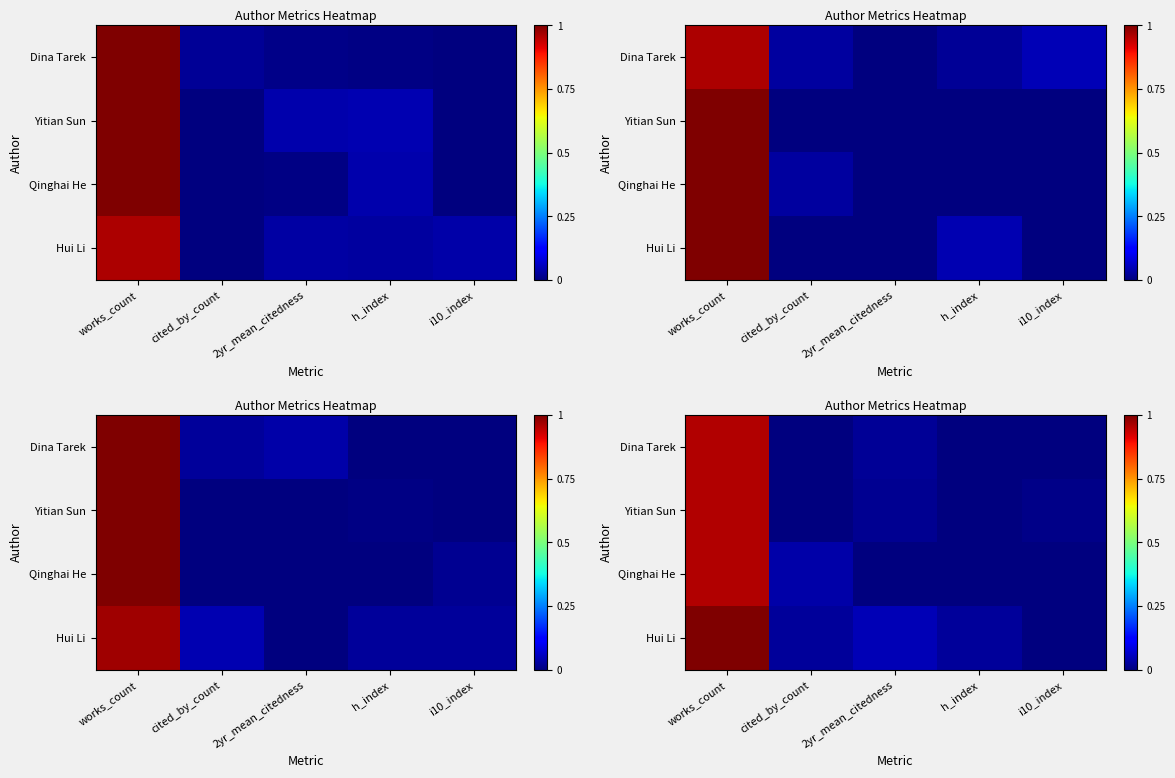

The row_1 series shows 1.0 at works_count. True or false?

True